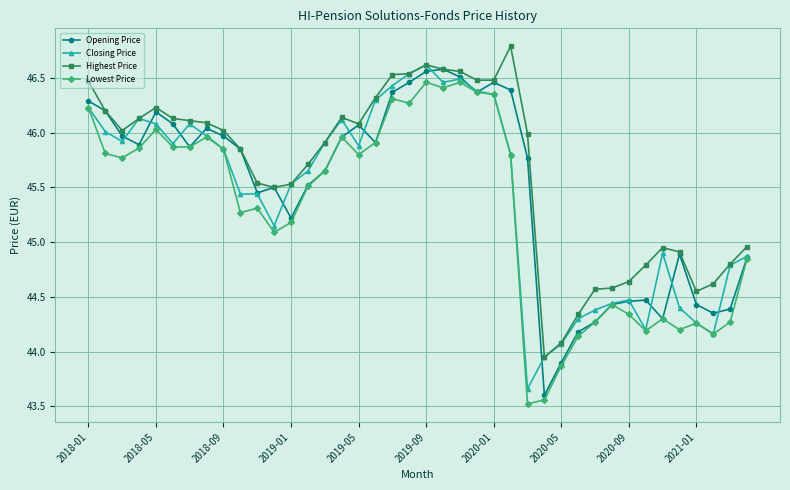

True or false: Closing Price has more than 0 interior local peaks.

True